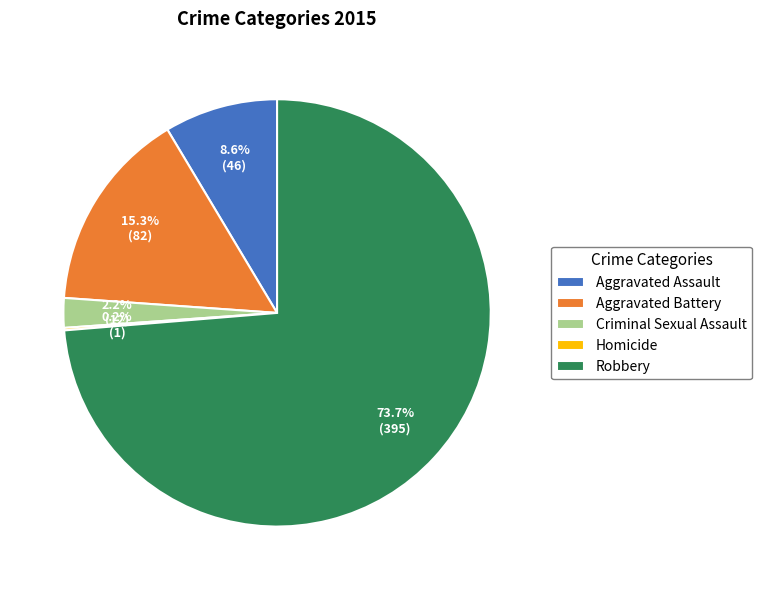

To the nearest percent, what is the difference between the Criminal Sexual Assault and Aggravated Battery slice percentages?

13%